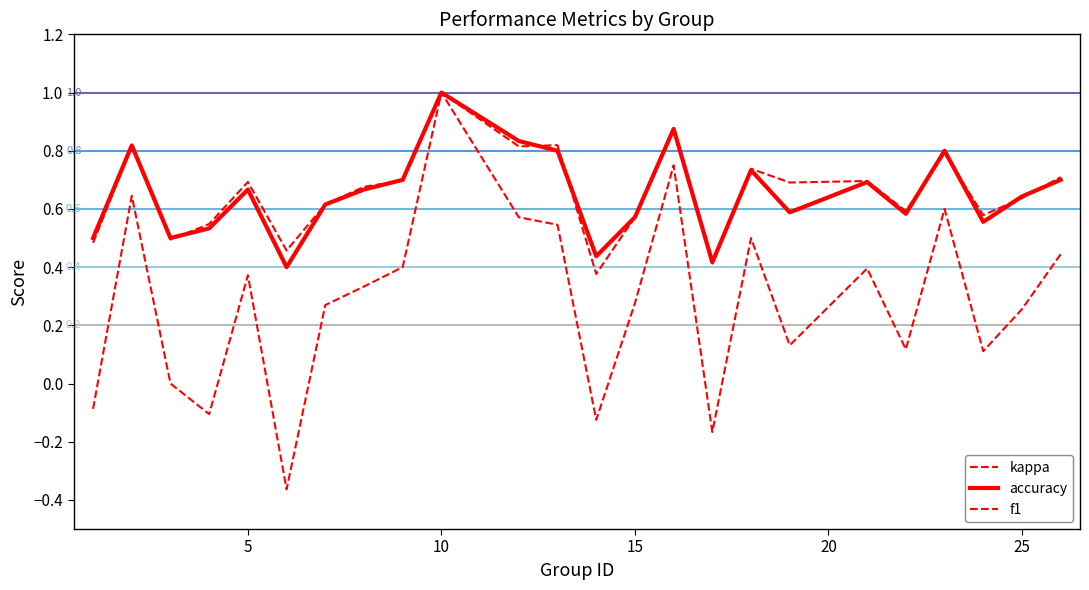

Does the chart display data point markers on the line(s)?

No